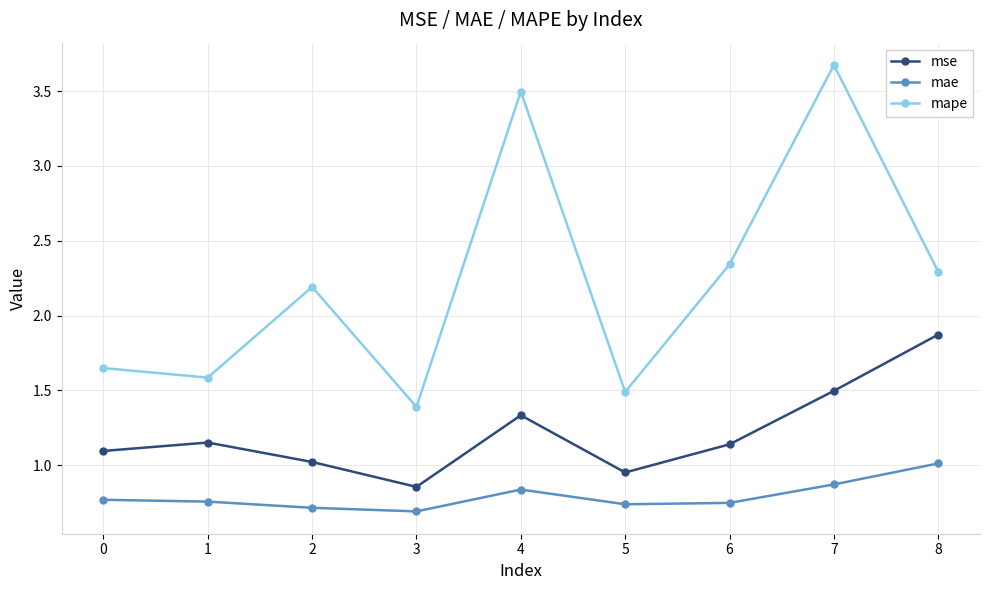

Rank the series at 7 from highest to lowest value.

mape, mse, mae